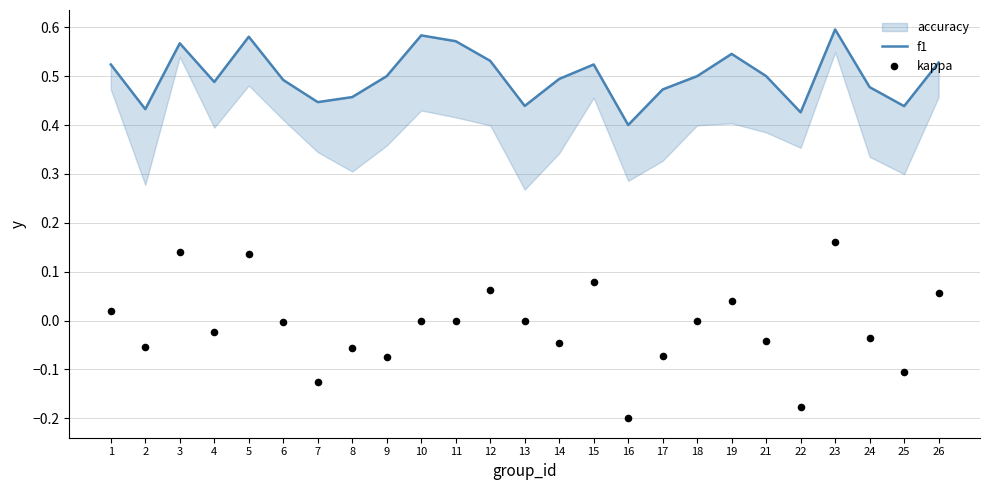

Which series contains the lowest Y value?

kappa